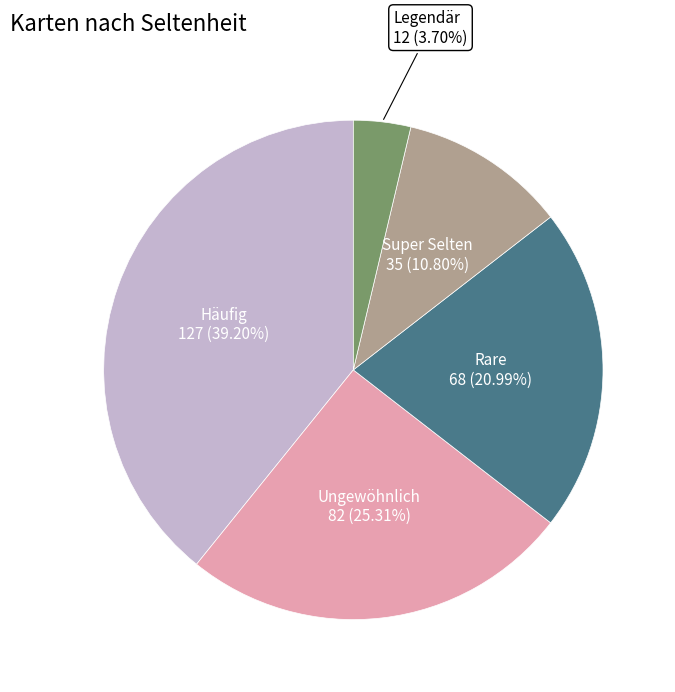

What portion of the pie excludes Rare?

79.0%